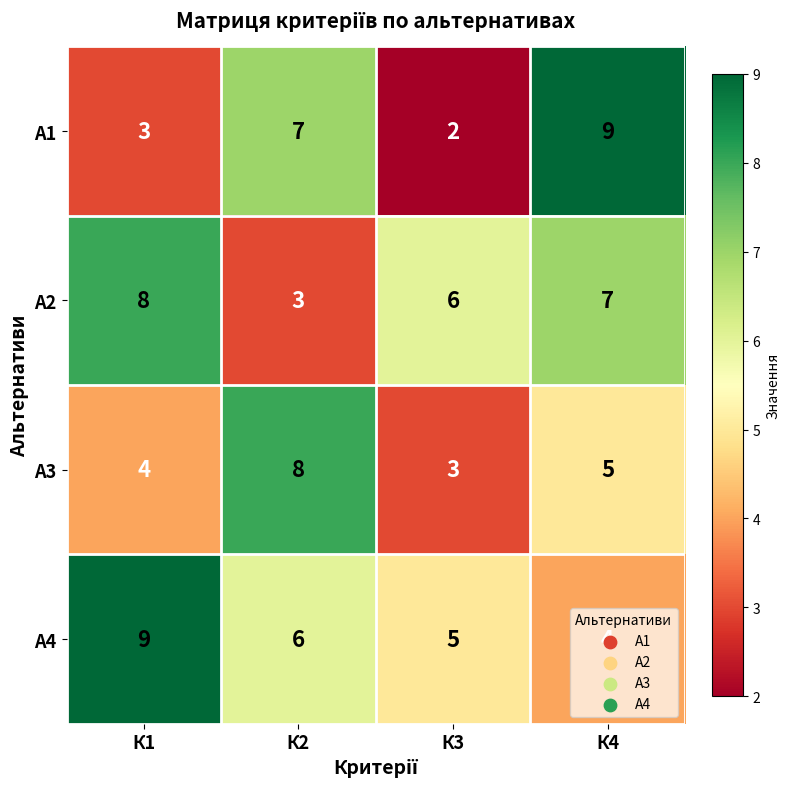

What is the minimum value for А4?

4